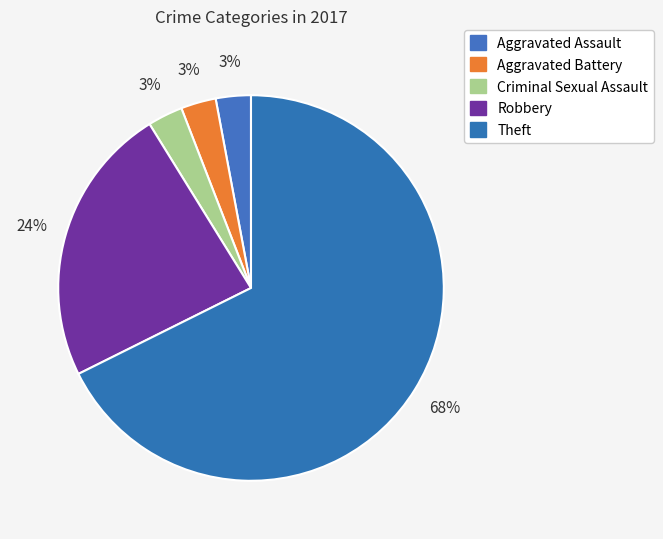

How many slices are in this pie chart?

5